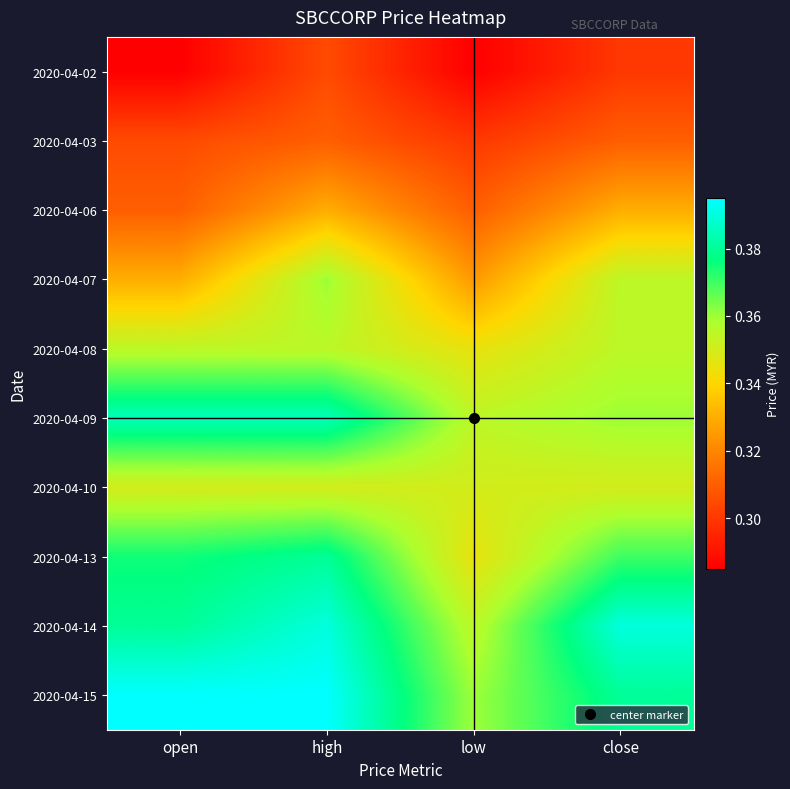

What is the total value across all series at close?

3.5